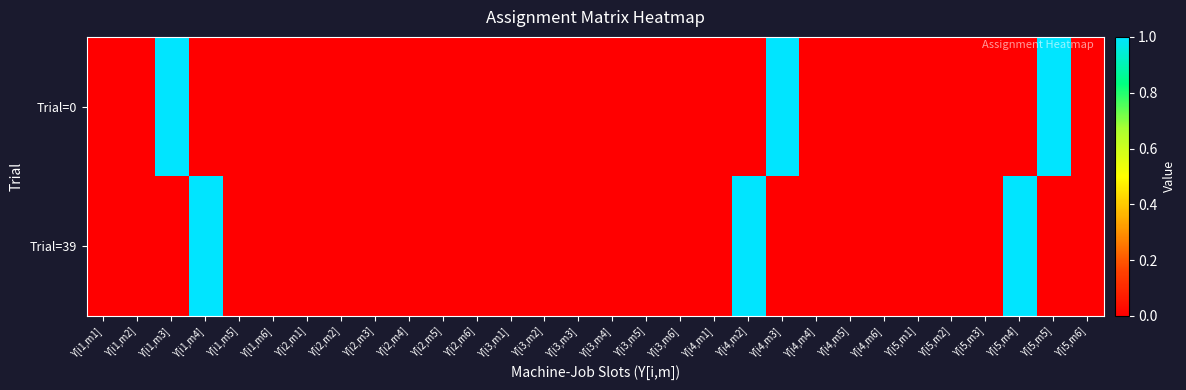

At which category is the sum across all series the highest?

Y[i1,m3]